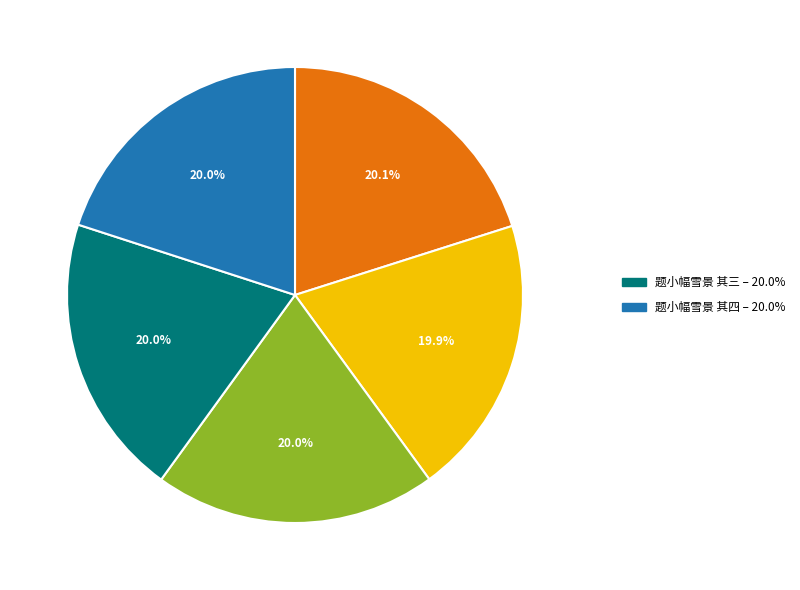

Is there a majority slice in this chart?

No